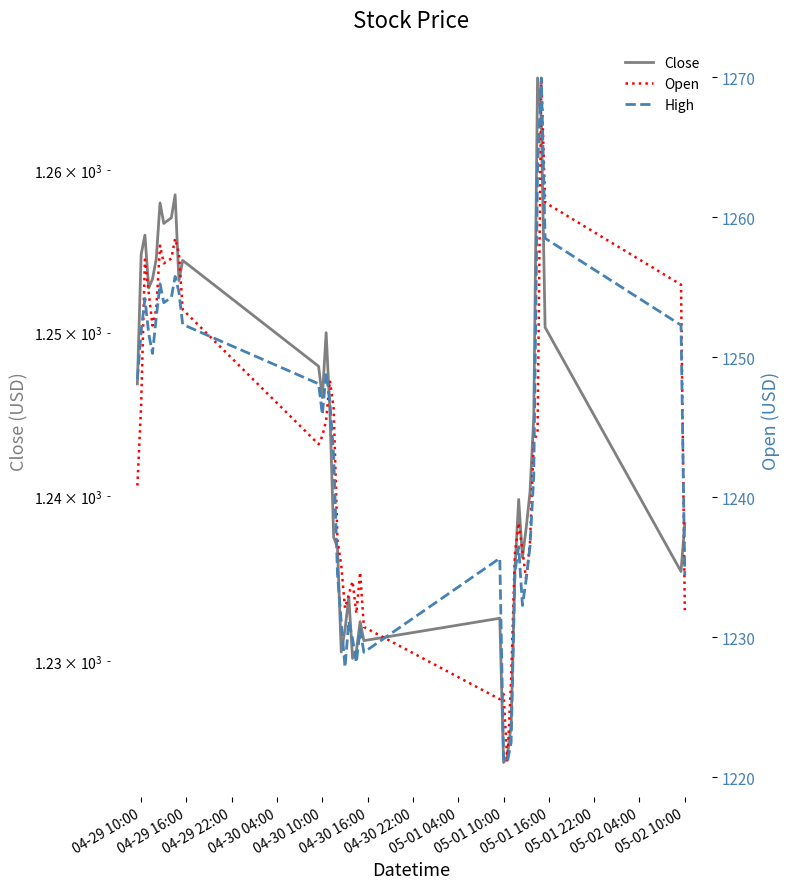

How many data points in Close are above 1244?

20